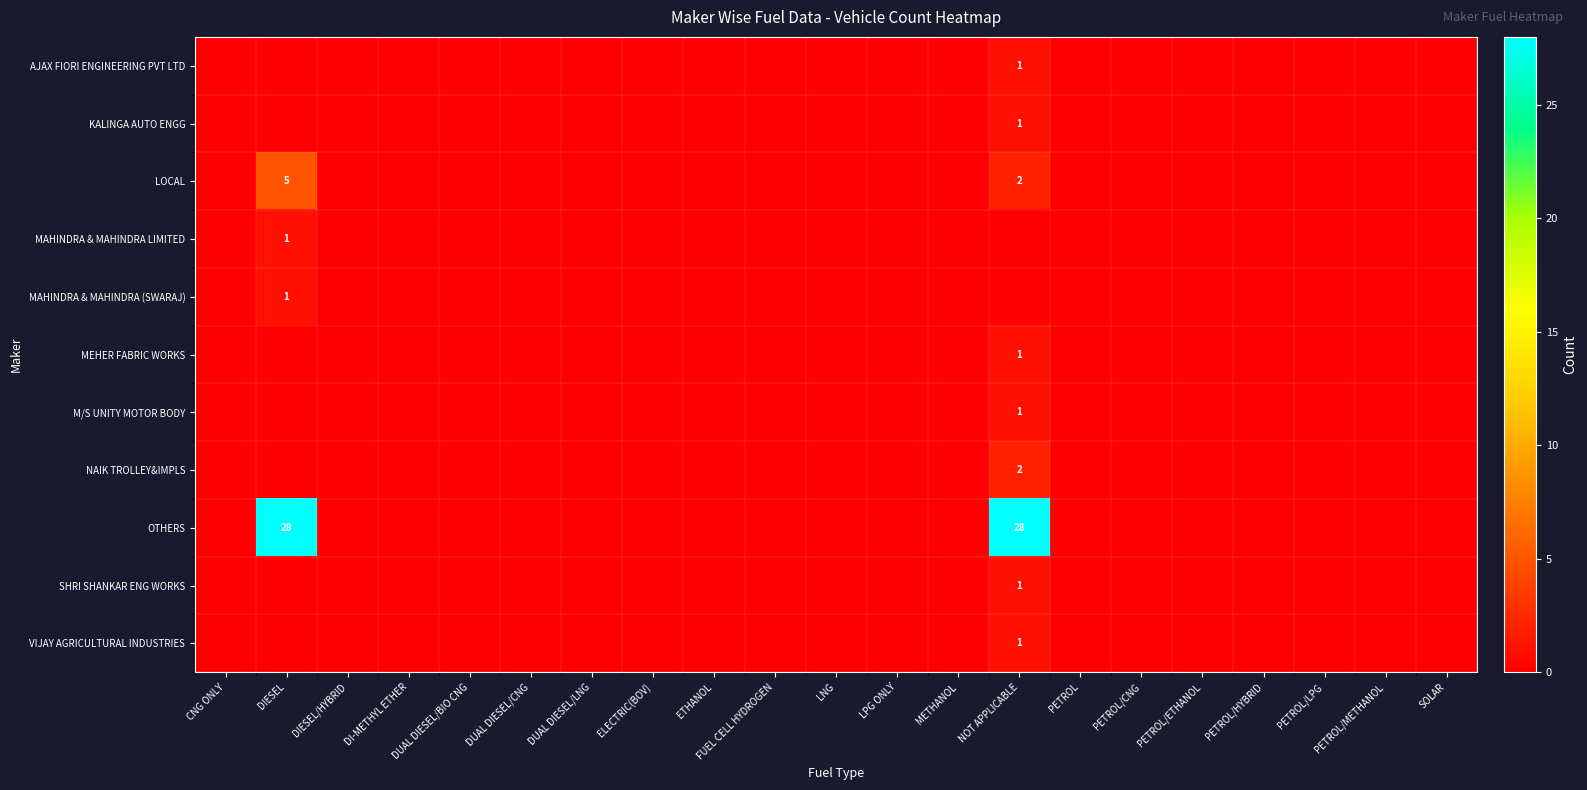

Which series has the widest spread of values?

OTHERS